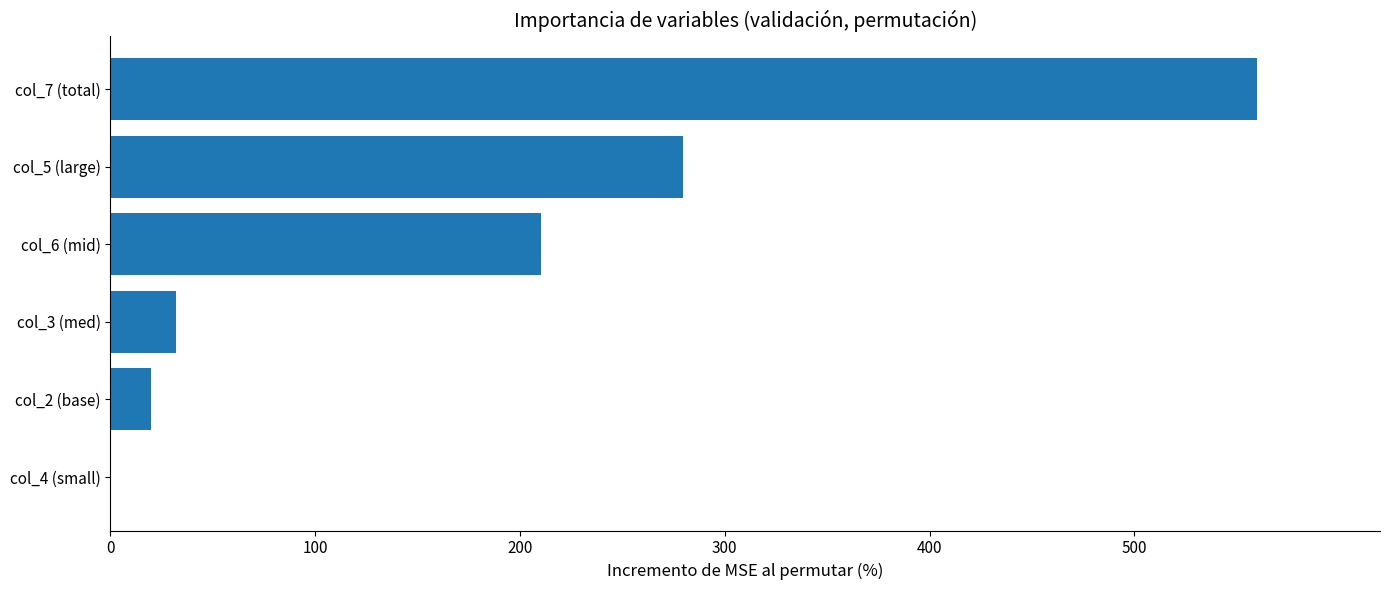

How many categories are shown in the chart?

6